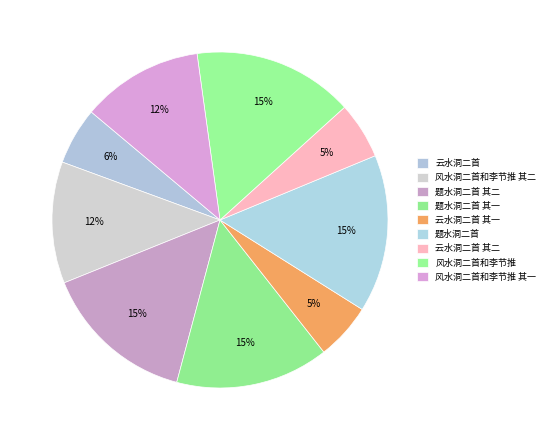

Does 风水洞二首和李节推 其一 represent more than half of the total?

No